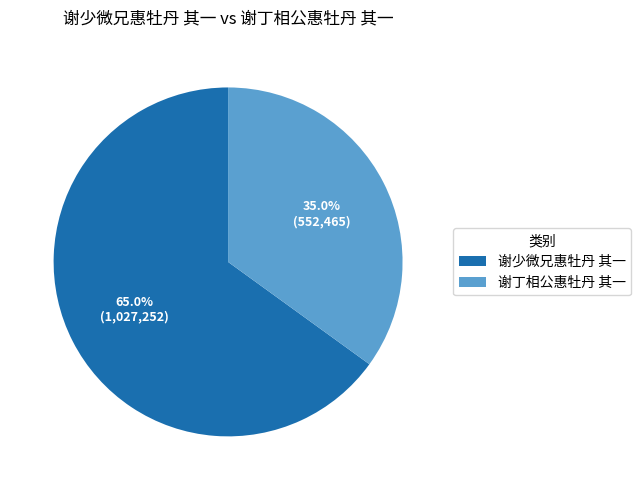

Approximately how many times larger is the value at 谢丁相公惠牡丹 其一 compared to 谢少微兄惠牡丹 其一?

0.5